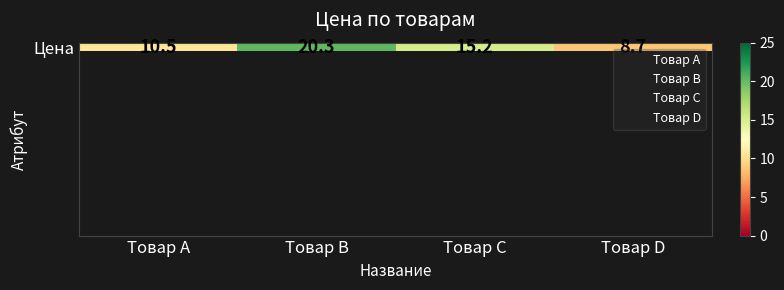

Reading left to right, extract all data points from this chart.

10.5	20.3	15.2	8.7